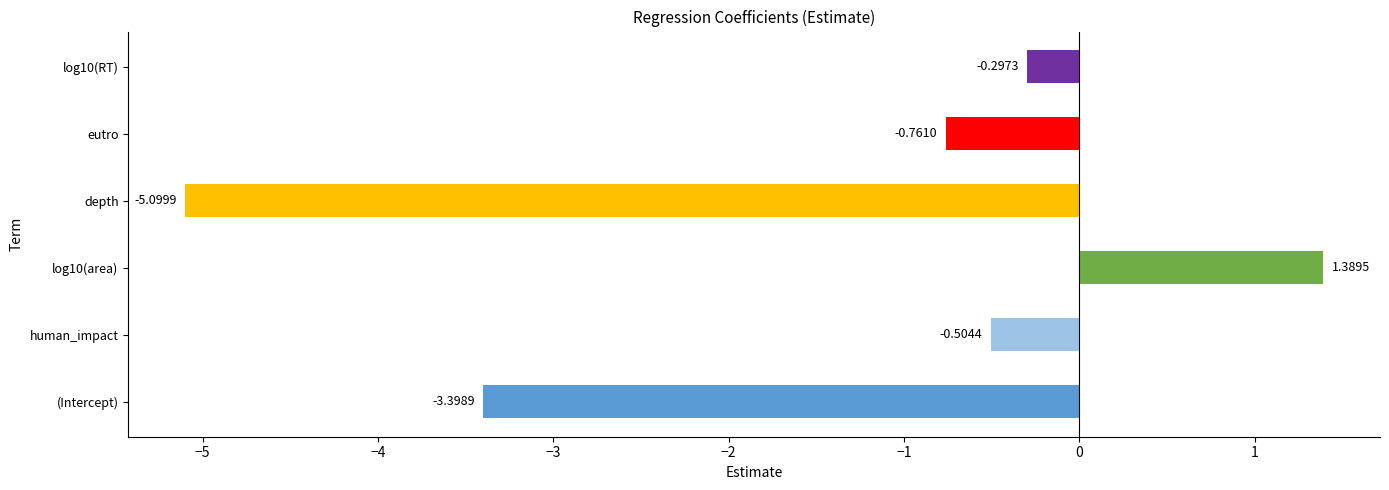

Where is the data nearest to the value -1?

eutro